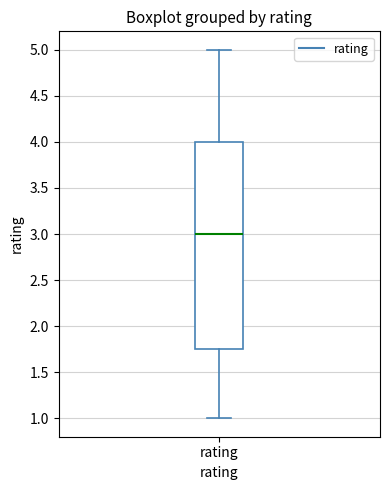

Where is the upper edge of the box for rating on the y-axis? The values are not printed on the chart, so give them approximately, as read against the axis.

4.00